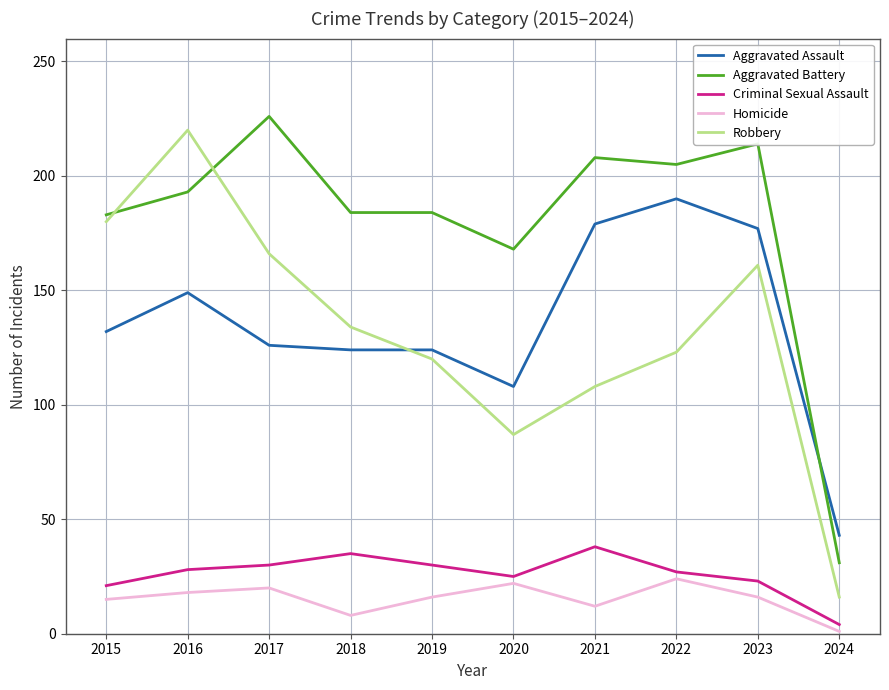

What are all the series names shown in the legend?

Aggravated Assault, Aggravated Battery, Criminal Sexual Assault, Homicide, Robbery